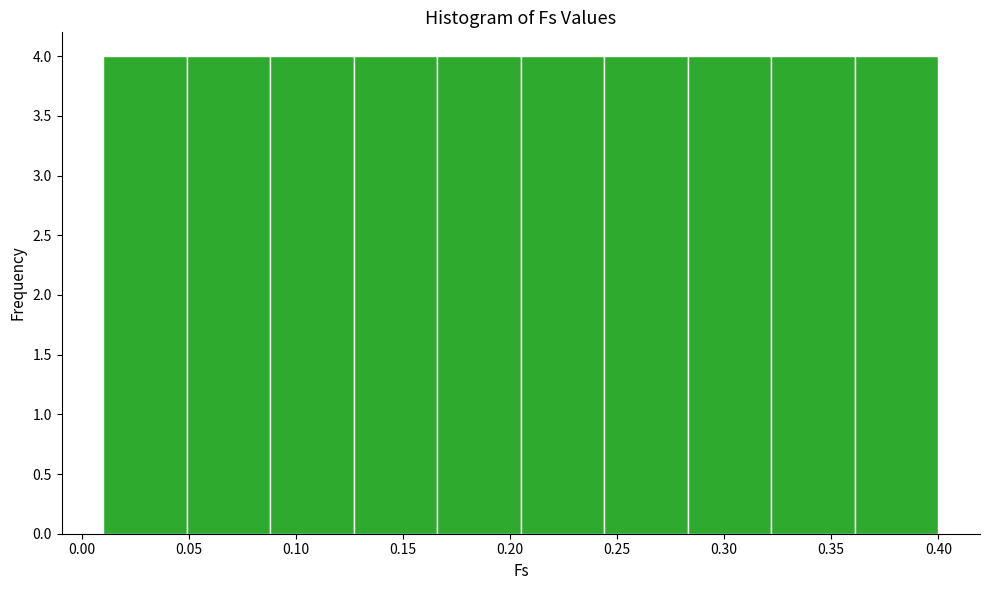

How tall is the bar that spans 0.088 to 0.127 on the x-axis? Neither the bar edges nor the heights are printed on the chart, so give them approximately, as read against the axes.

4